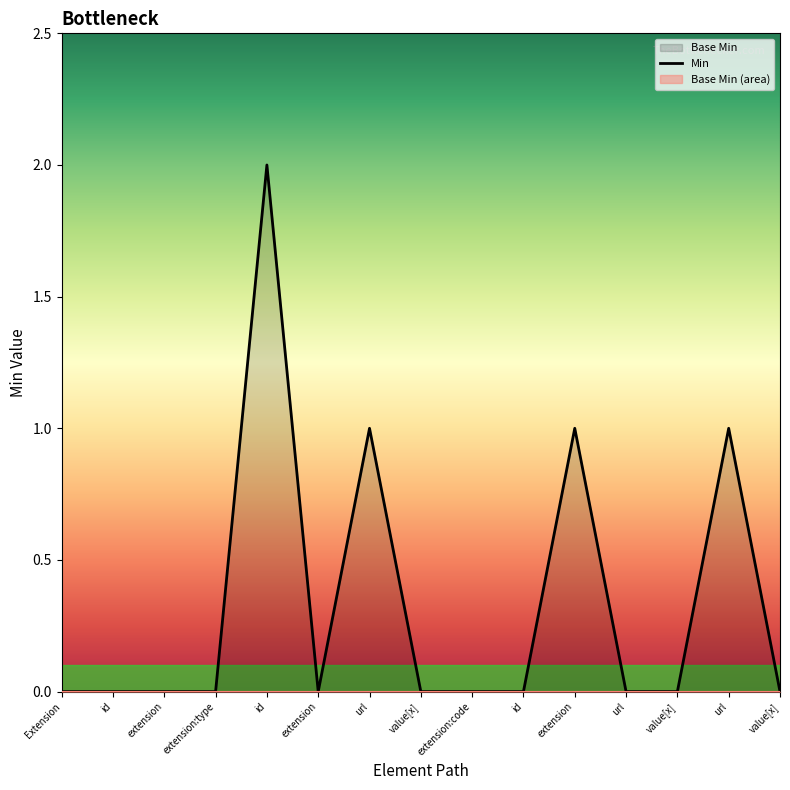

How many values are between 0 and 1?

14